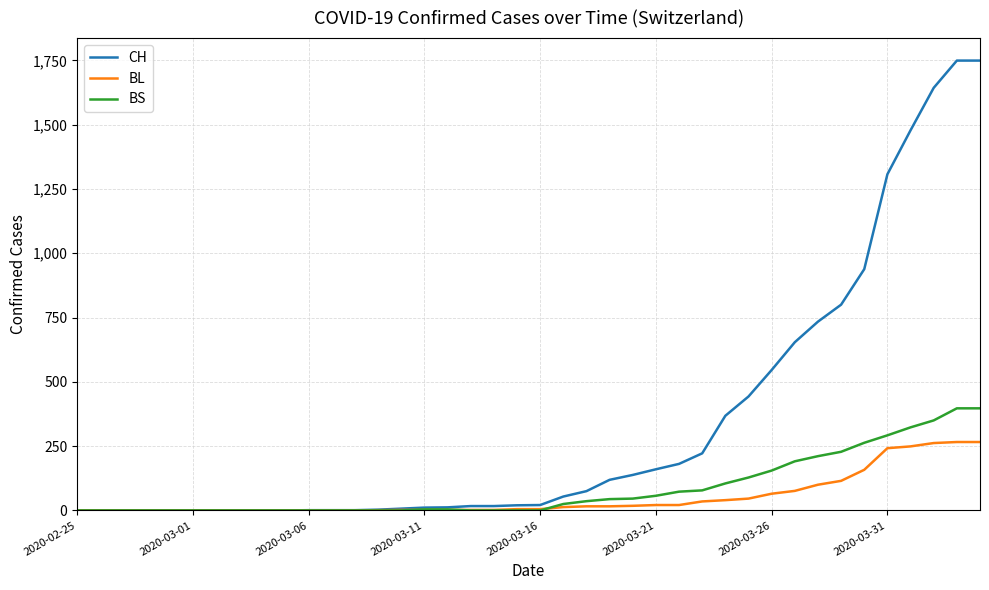

What is the maximum value shown in the chart?

1749